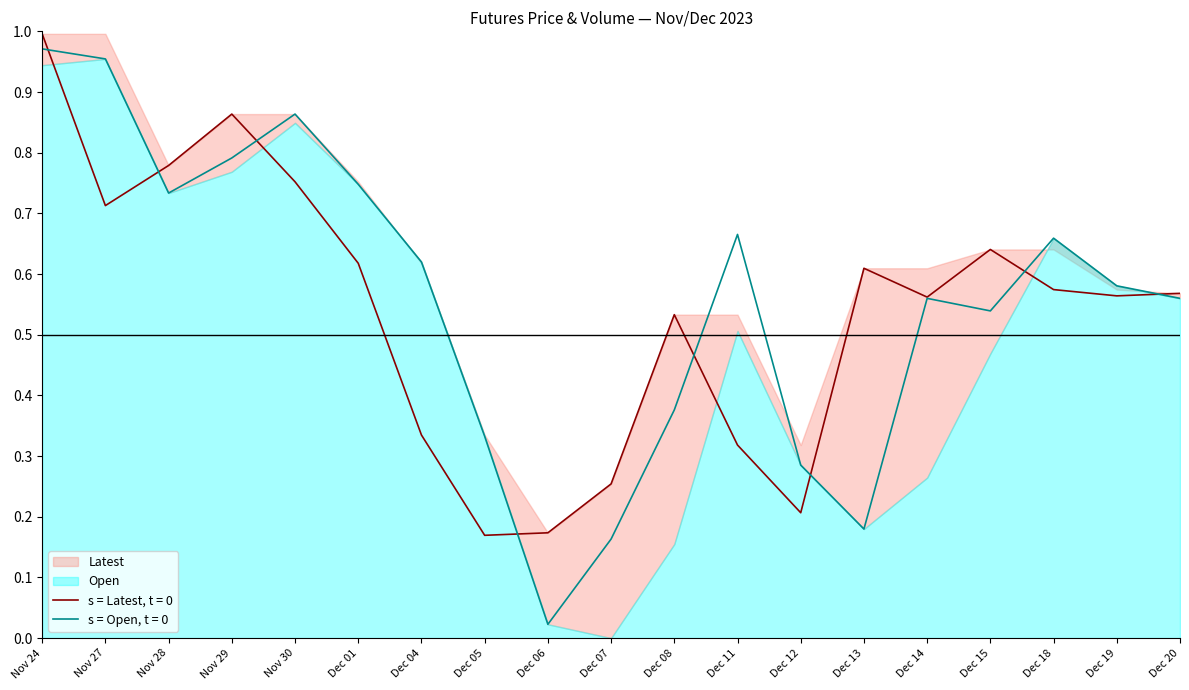

Is it true that s = Open, t = 0 equals 0.1 at Dec 07?

False